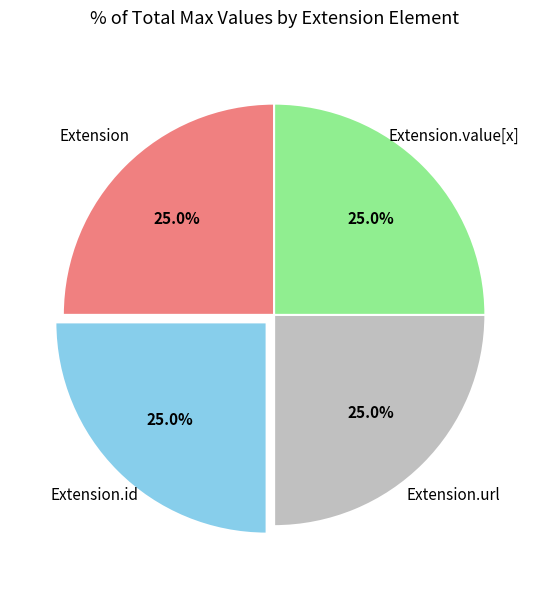

Is there any slice that represents more than half of the pie?

No